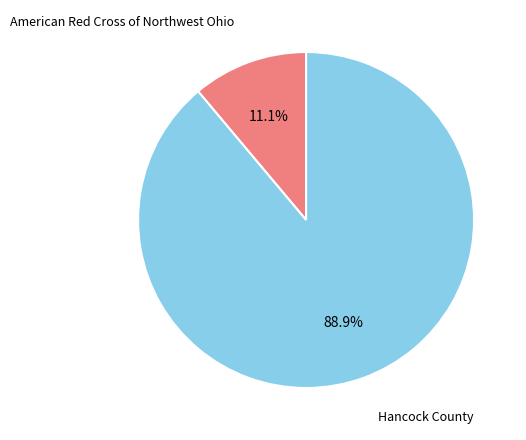

Does any single category account for the majority?

Yes